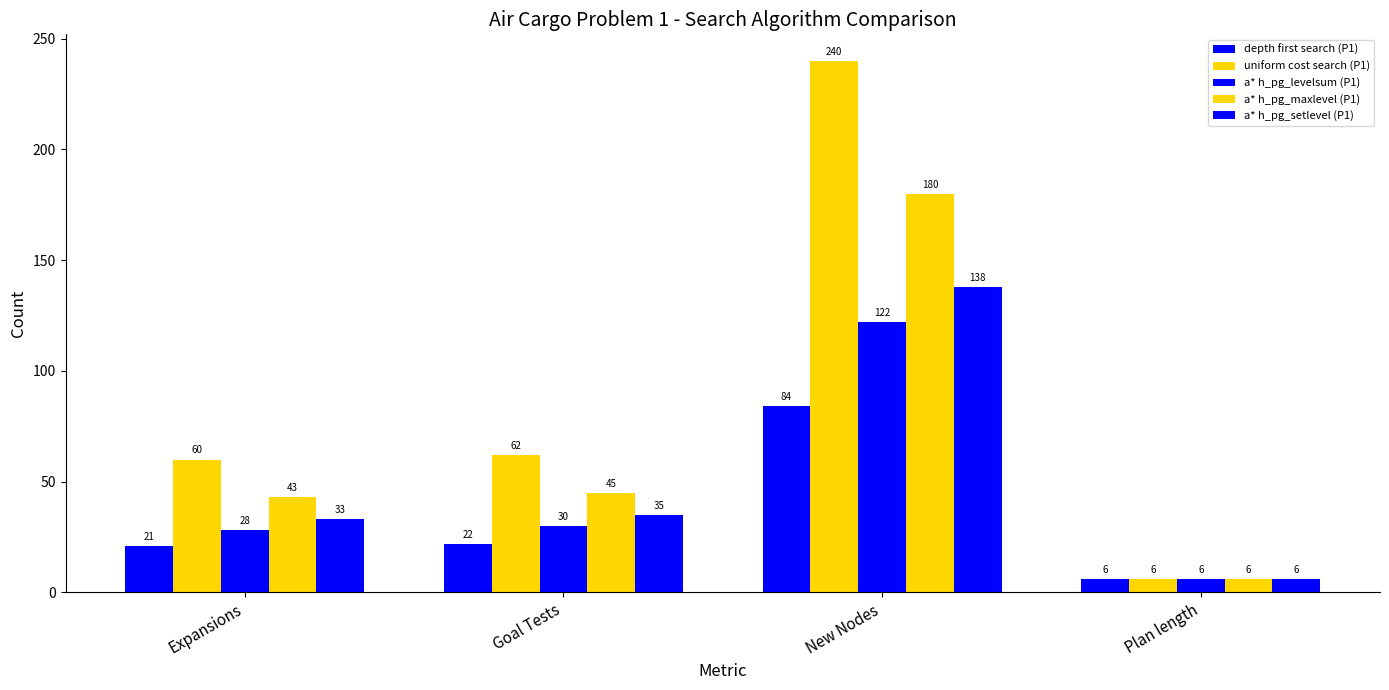

What is the value of the depth first search (P1) bar at the 4th from the left?

6